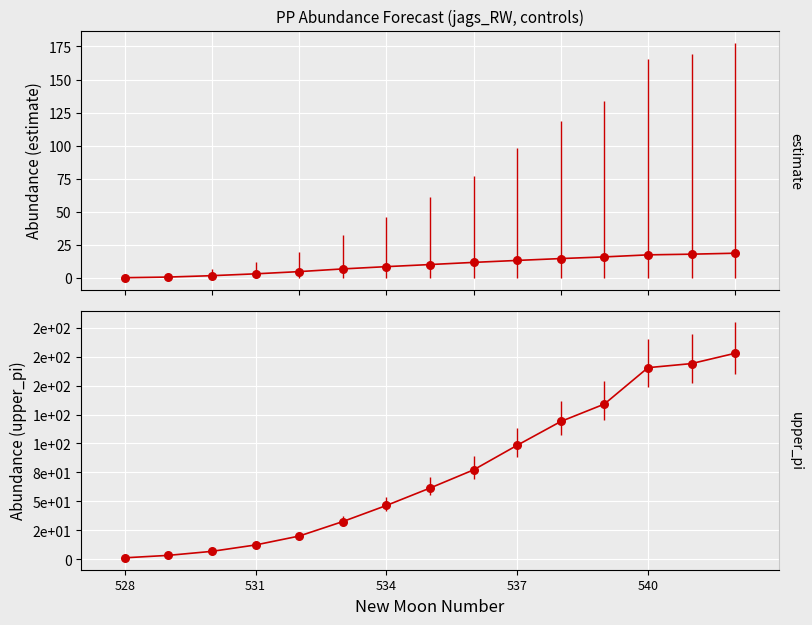

At how many categories does at least one series exceed 18?

11